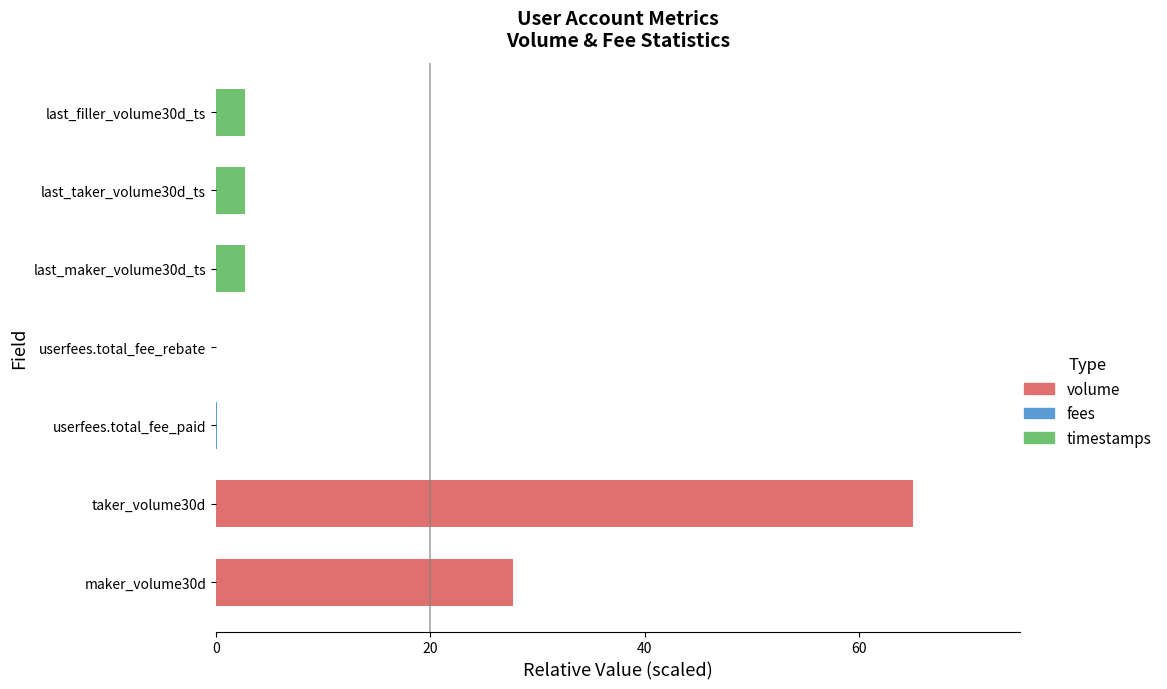

What is the ratio of the value at last_filler_volume30d_ts to the value at last_maker_volume30d_ts?

1.0